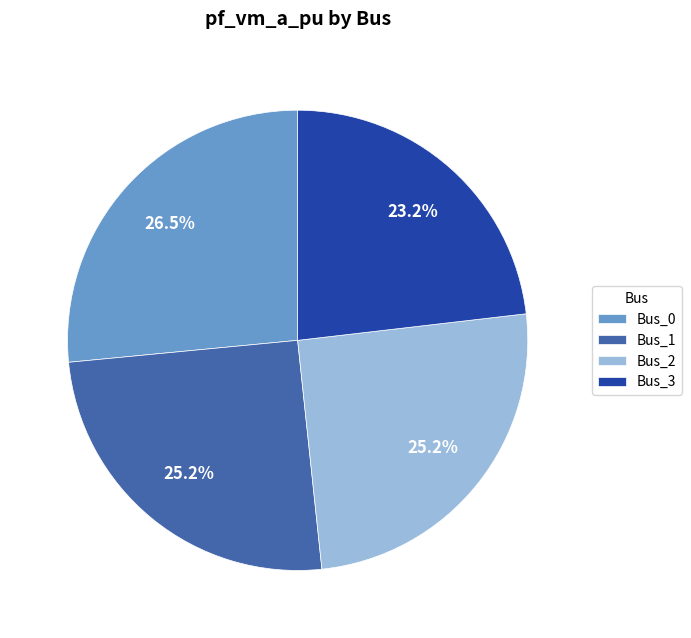

Which slice is the smallest?

Bus_3